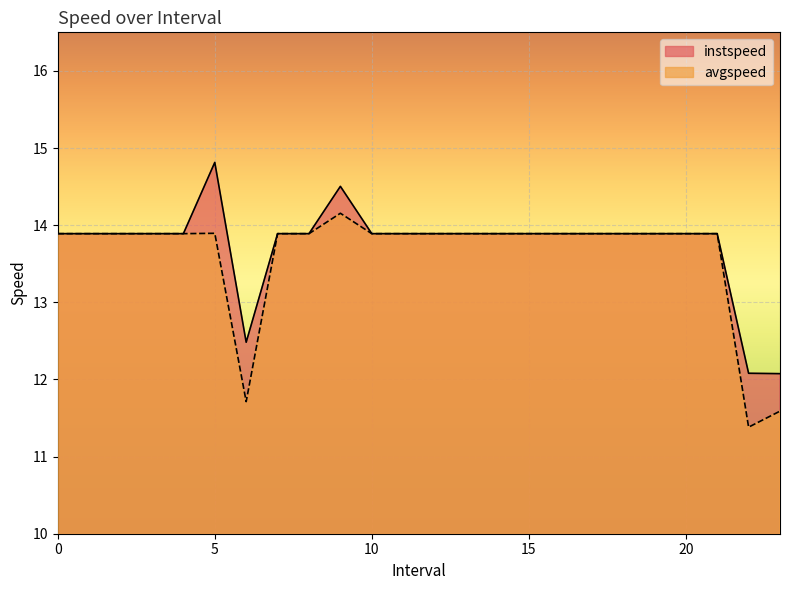

Is the value of avgspeed at 22.0 greater than the value of instspeed at 11?

No